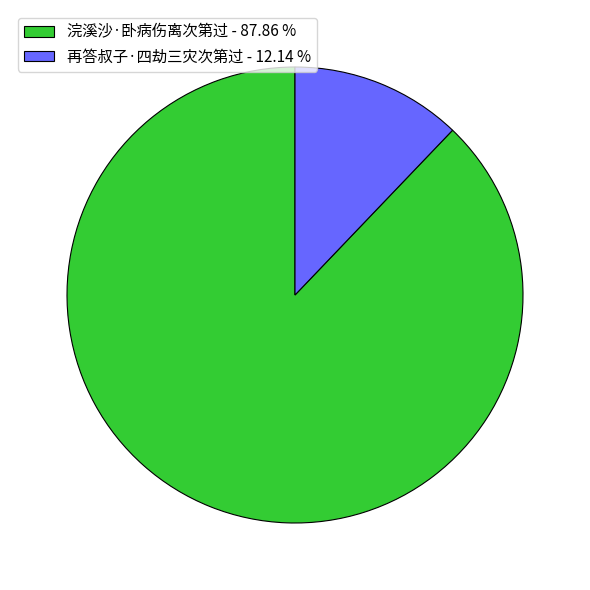

Which slice is the smallest?

再答叔子·四劫三灾次第过